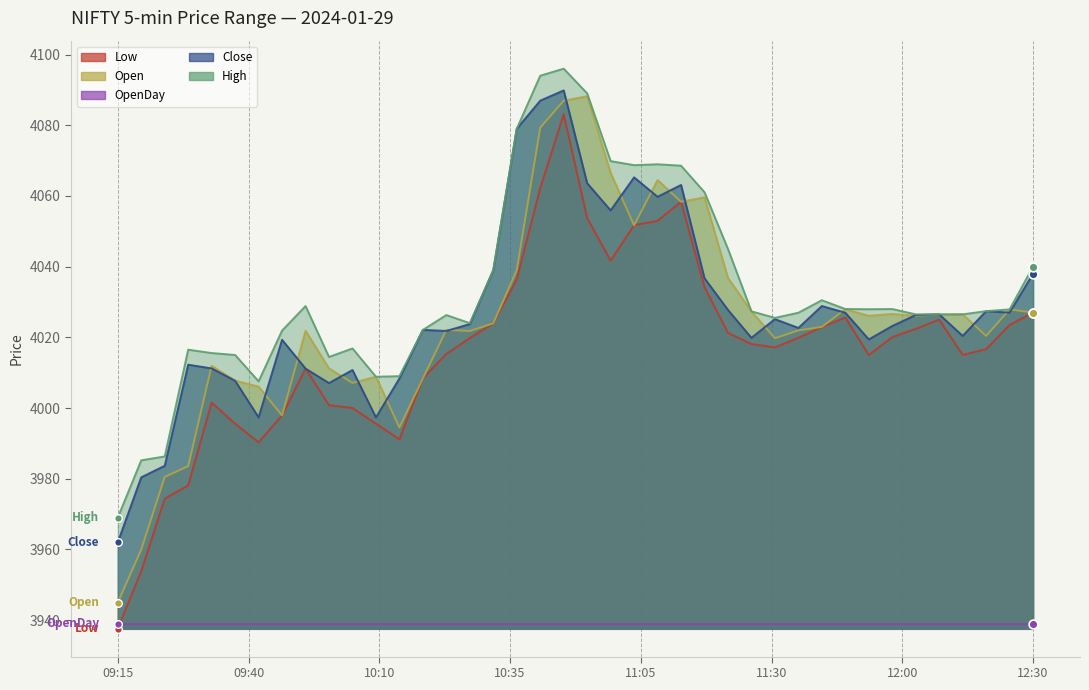

Which series reaches the maximum Y coordinate?

High